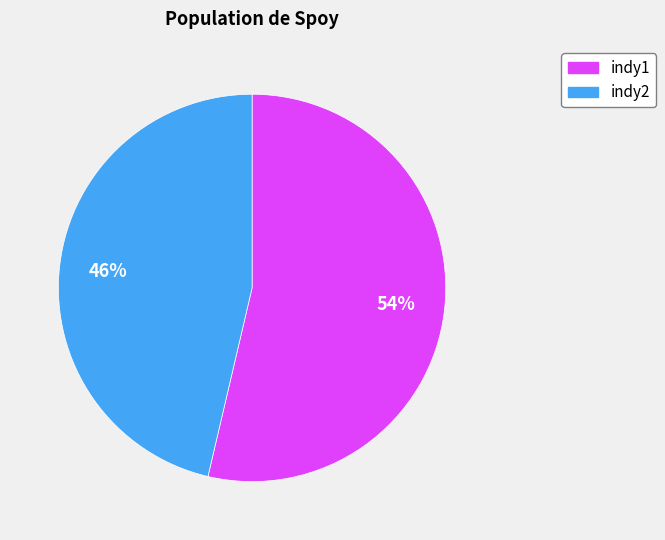

To the nearest percent, what is the average slice percentage?

50%